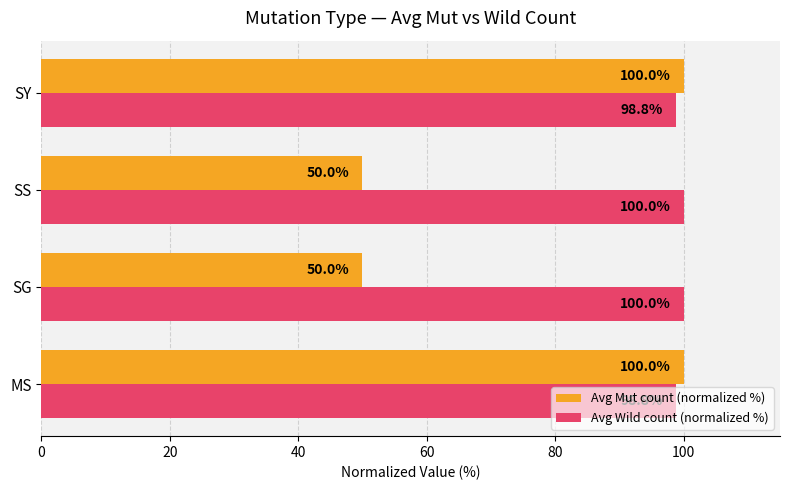

Count the number of data series in this chart.

2